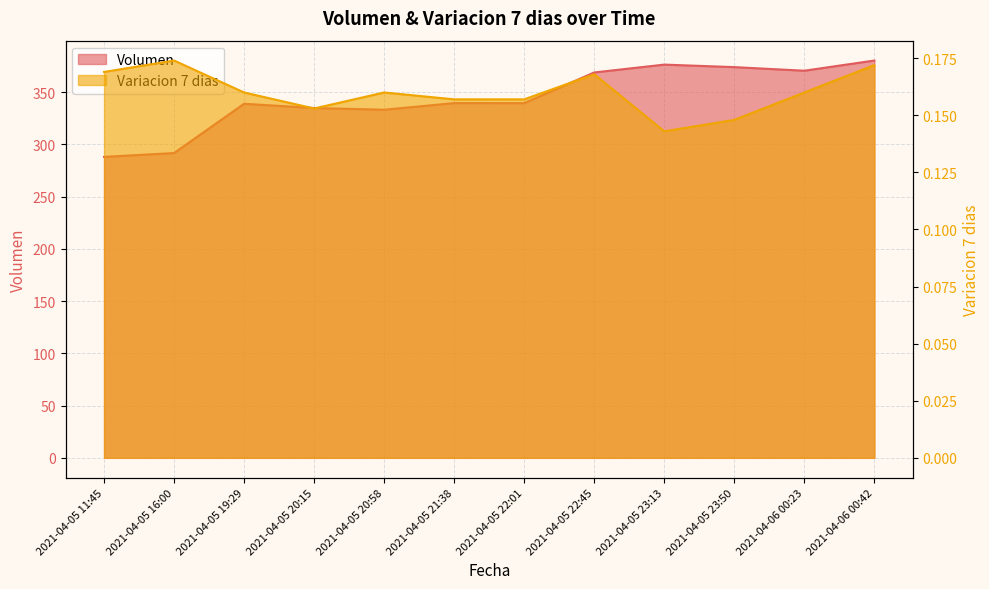

True or false: Variacion 7 dias and Volumen cross at least once.

False